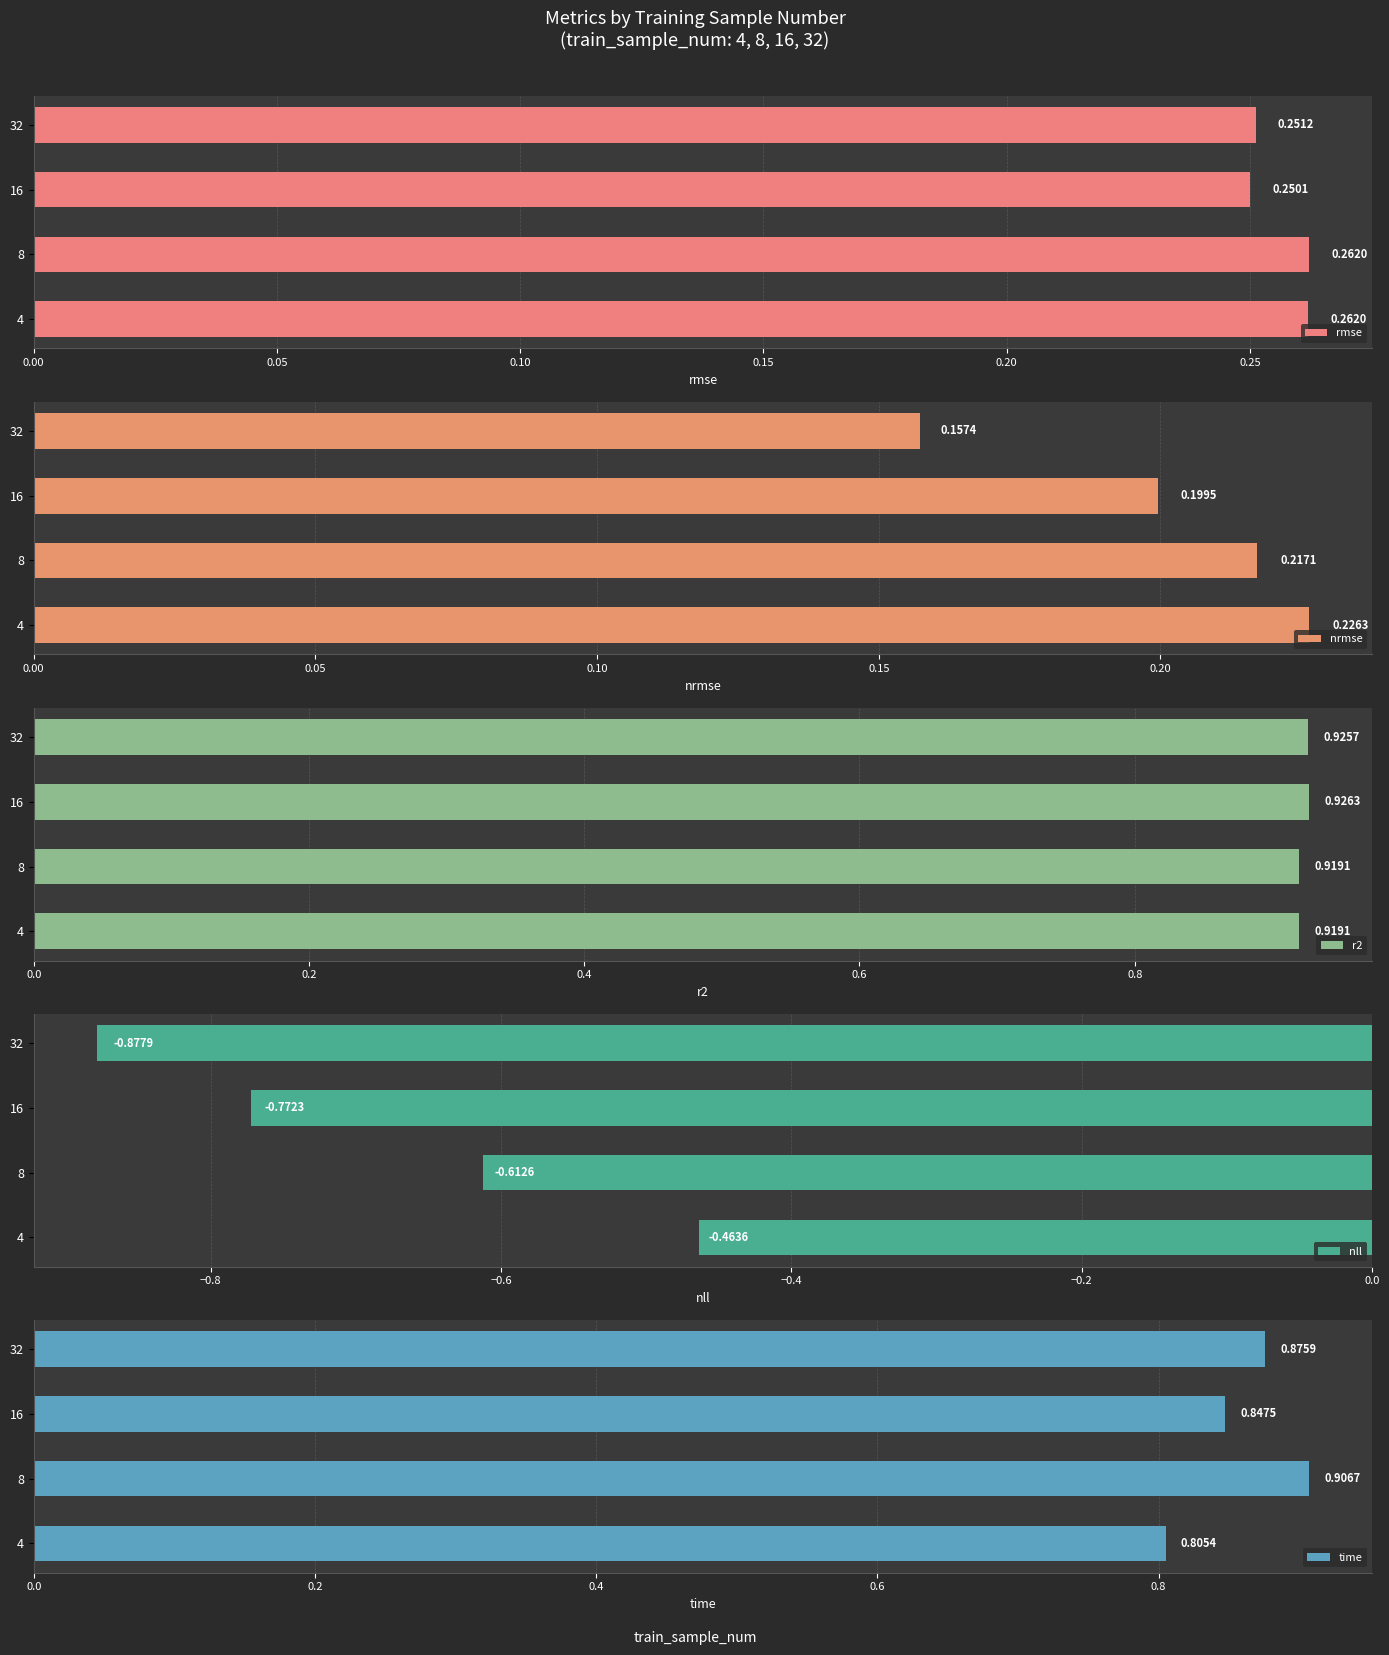

At how many categories does at least one series exceed 0?

4